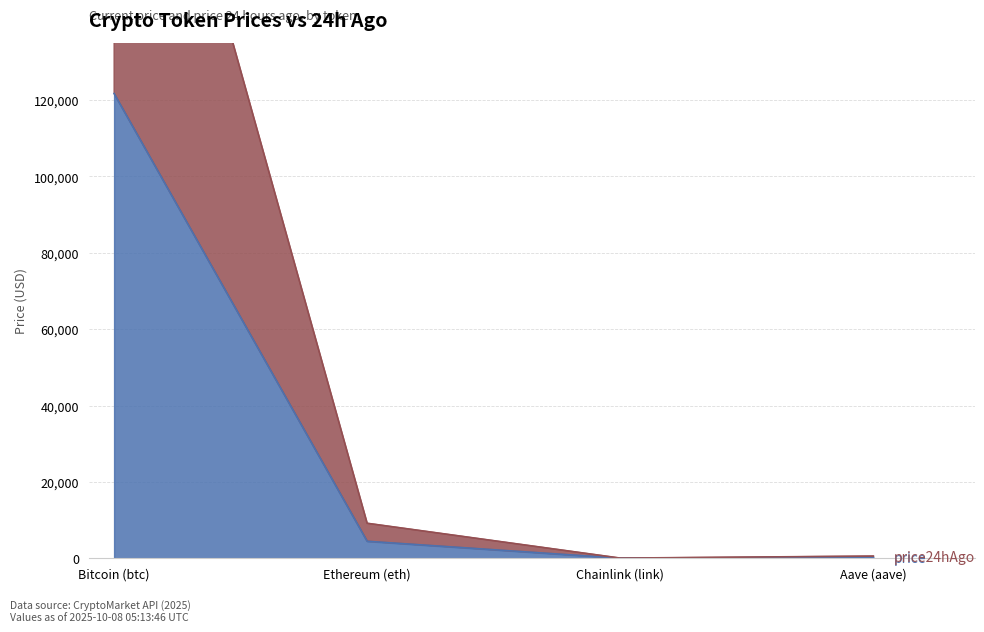

Where is price nearest to the value 60856?

Ethereum (eth)